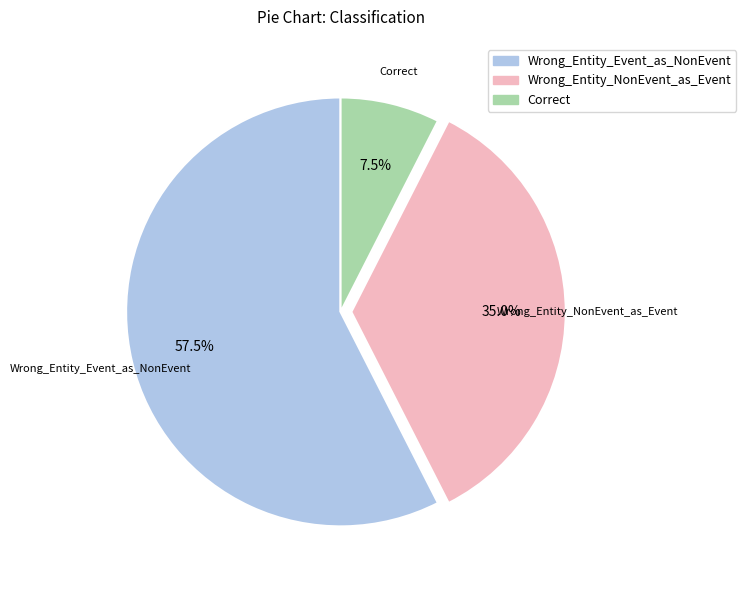

Which slice is the smallest?

Correct